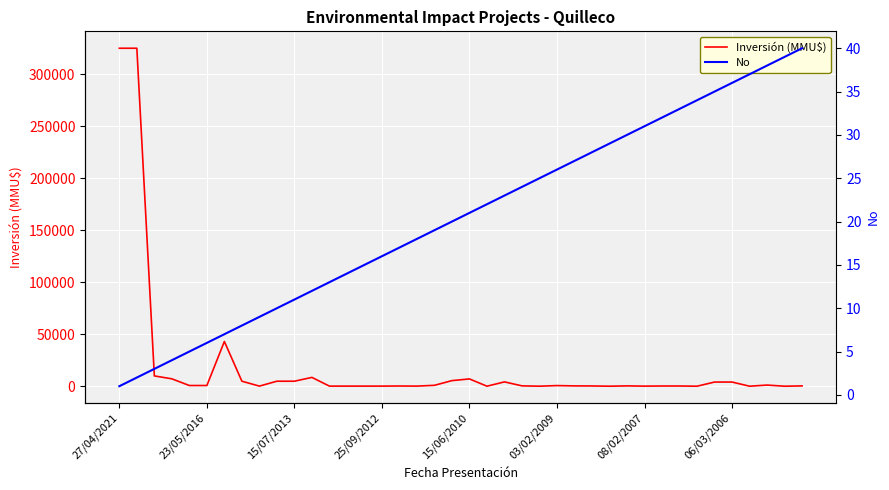

Between 26 and 08/02/2007, which is larger?

08/02/2007